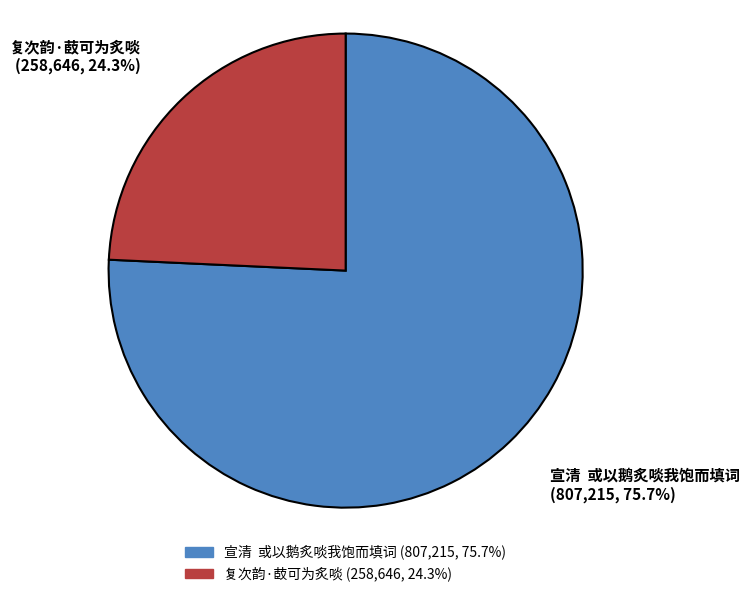

Does any single category account for the majority?

Yes